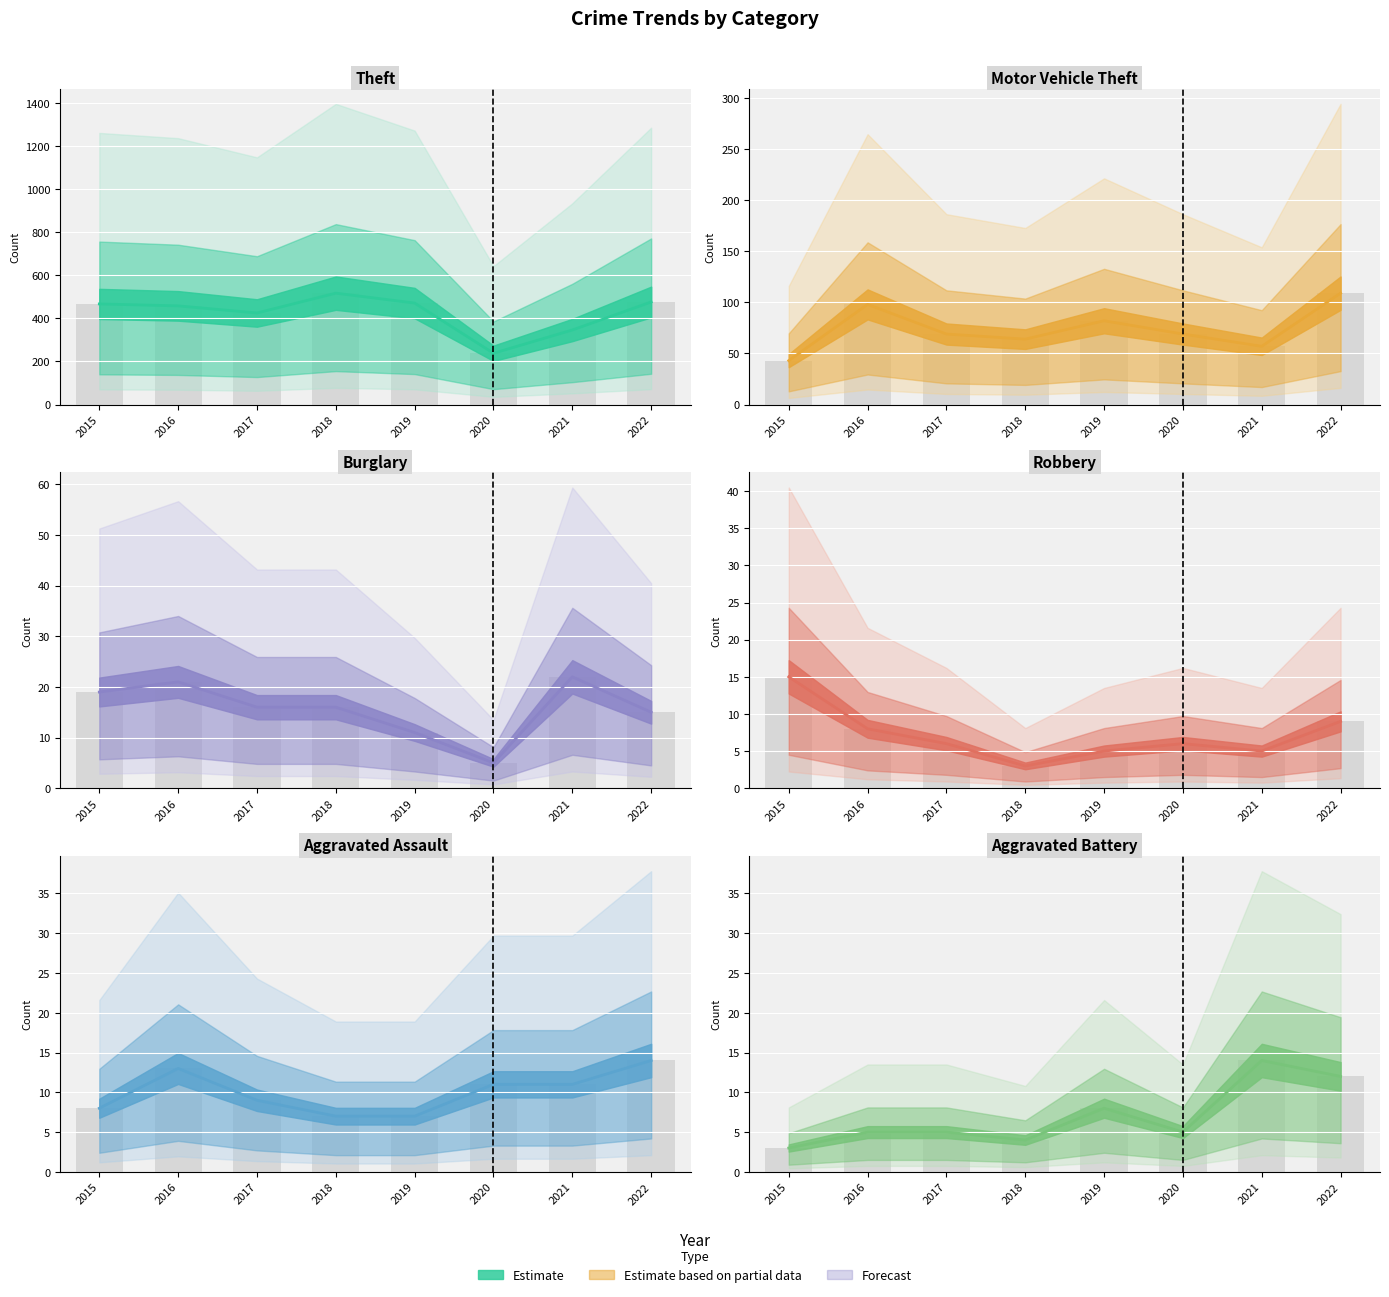

Which series changed the most between 2020 and 2022?

Theft line